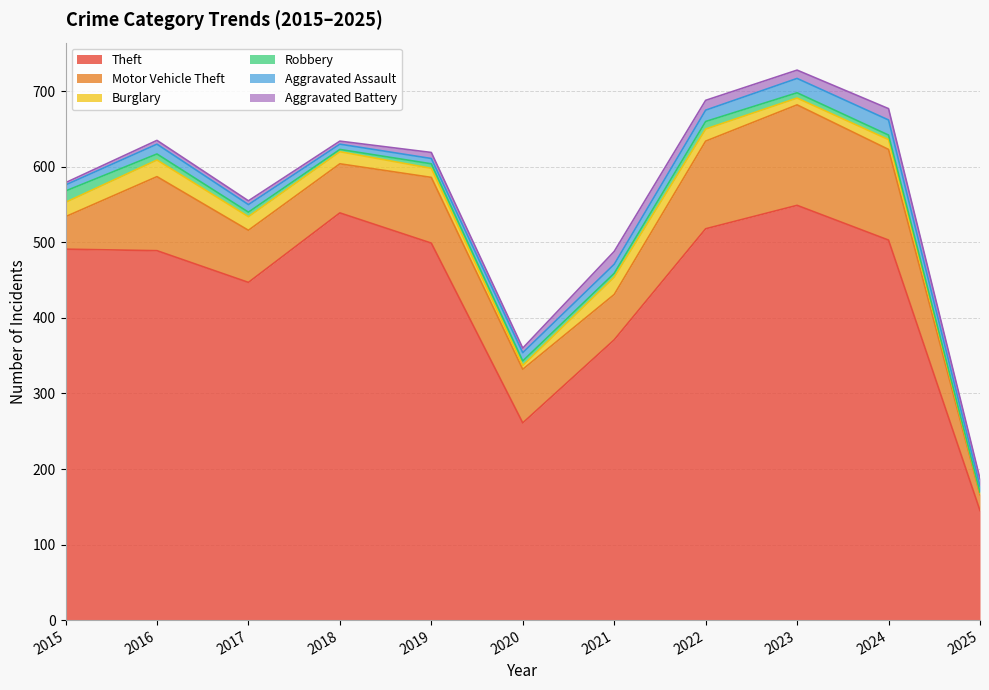

At how many categories does at least one series exceed 76?

11